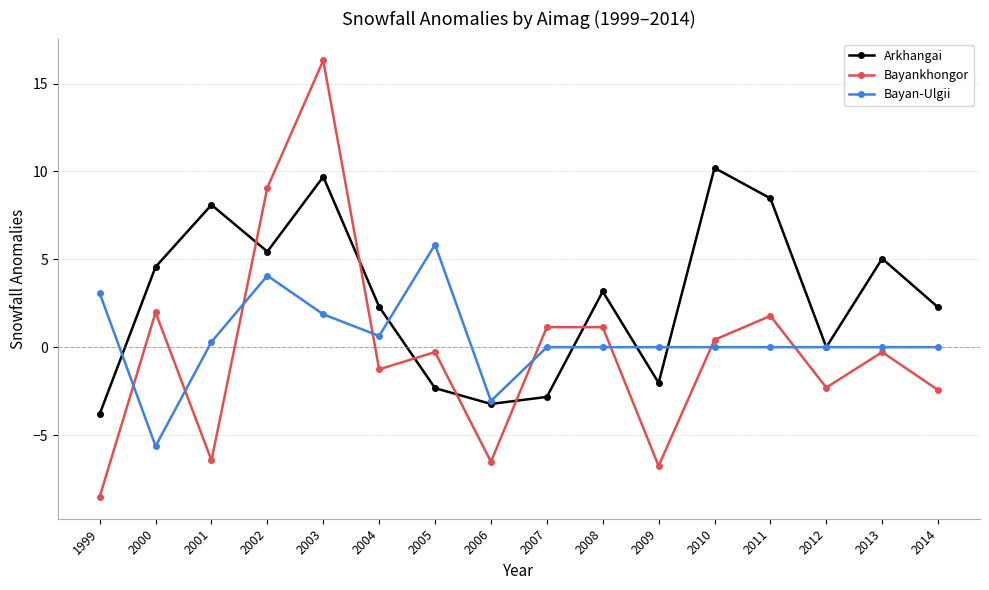

Read the Arkhangai value at 2003.

9.7